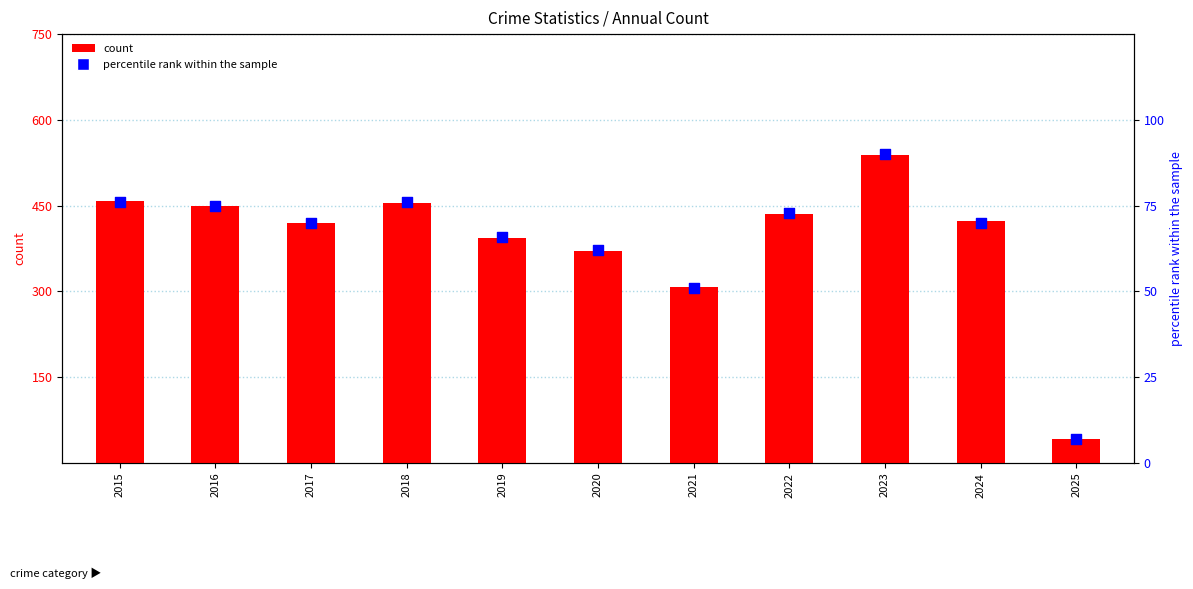

What is the total value across all series at 2017?

489